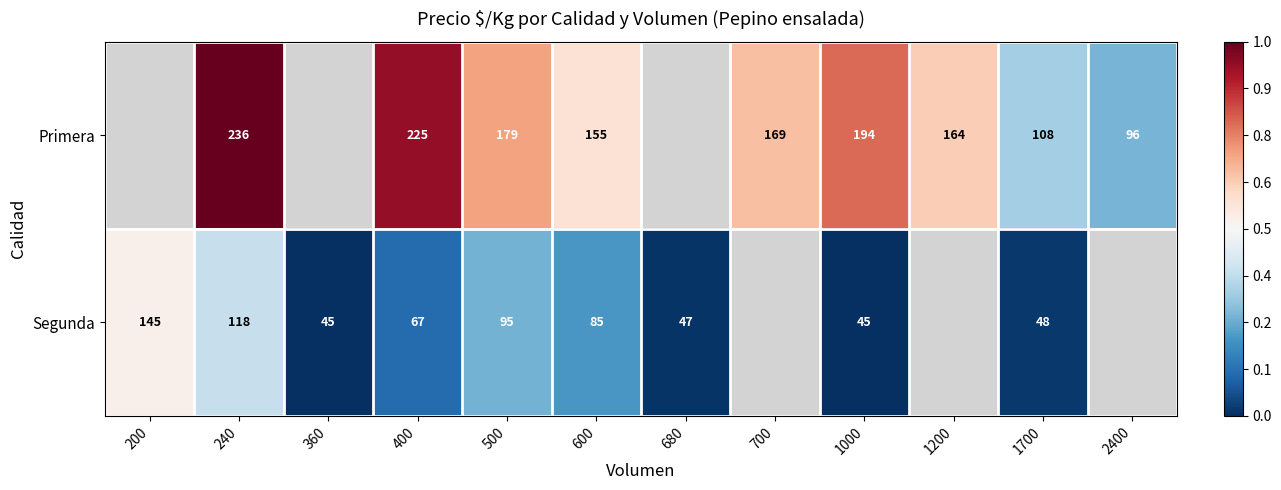

How many data points does each series have?

12